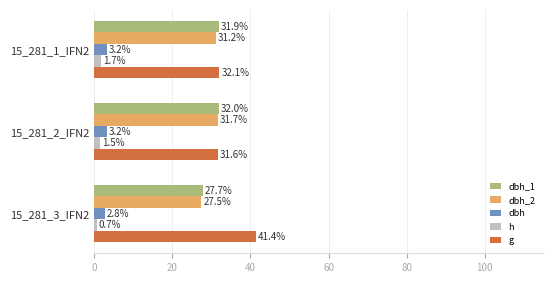

Which category has the lowest value across all series?

15_281_3_IFN2